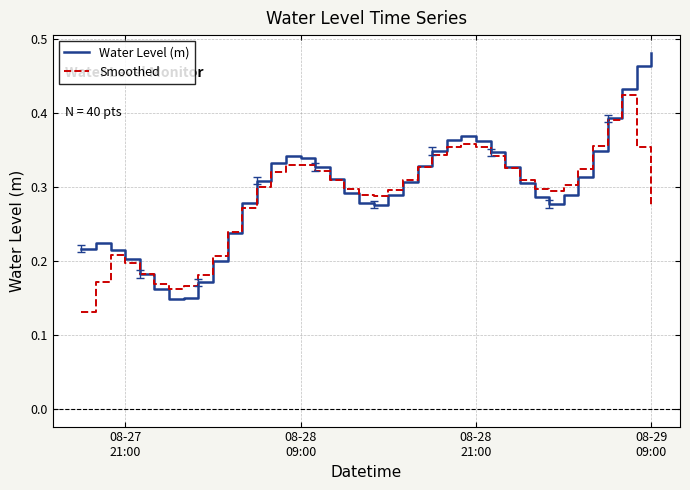

List the series in order of their peak value, lowest first.

Smoothed, Water Level (m)